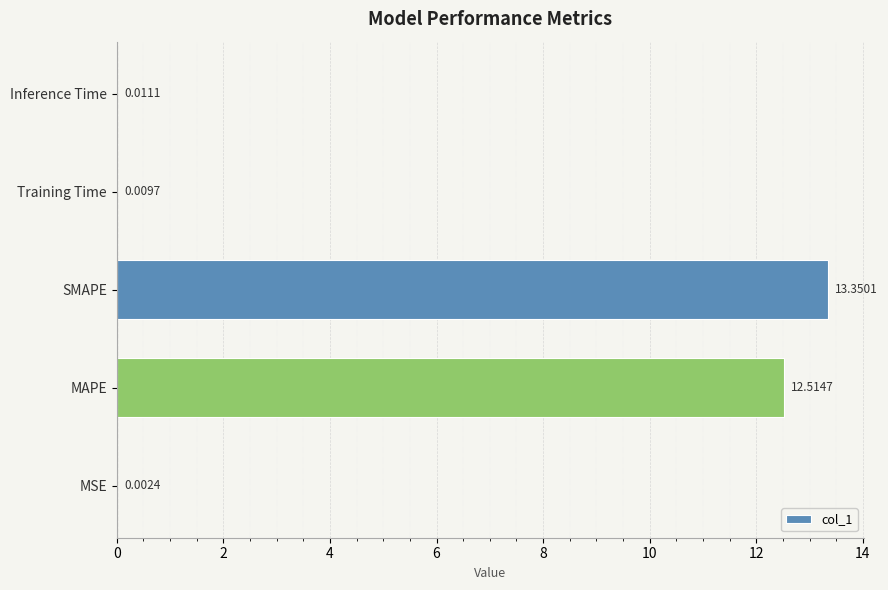

What is the average value?

5.2